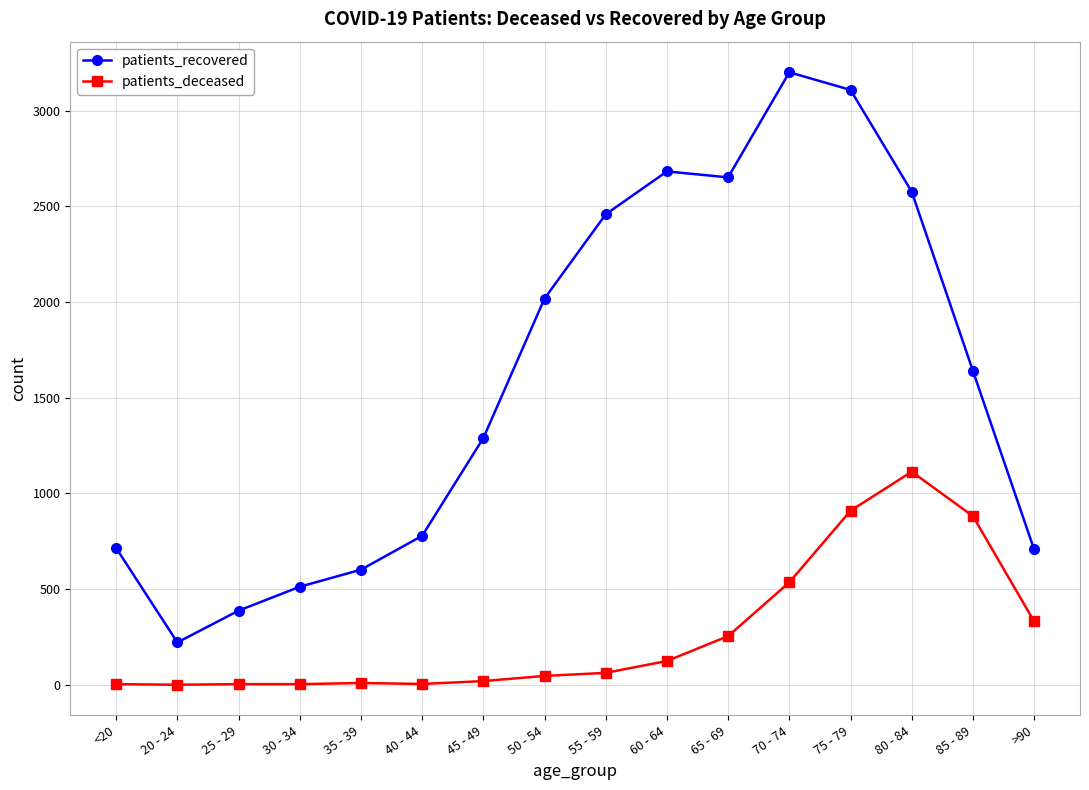

Does the chart display data point markers on the line(s)?

Yes